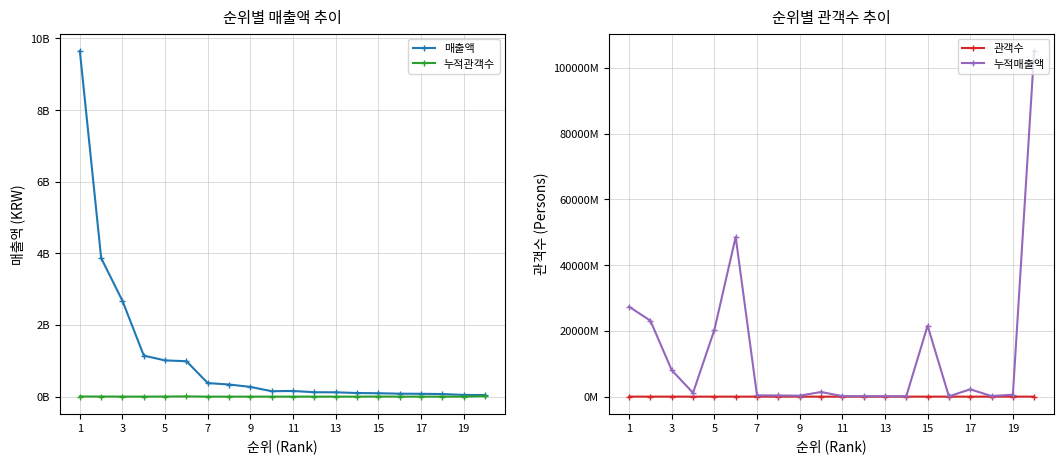

Is it true that 매출액 equals 48185600 at 19?

True